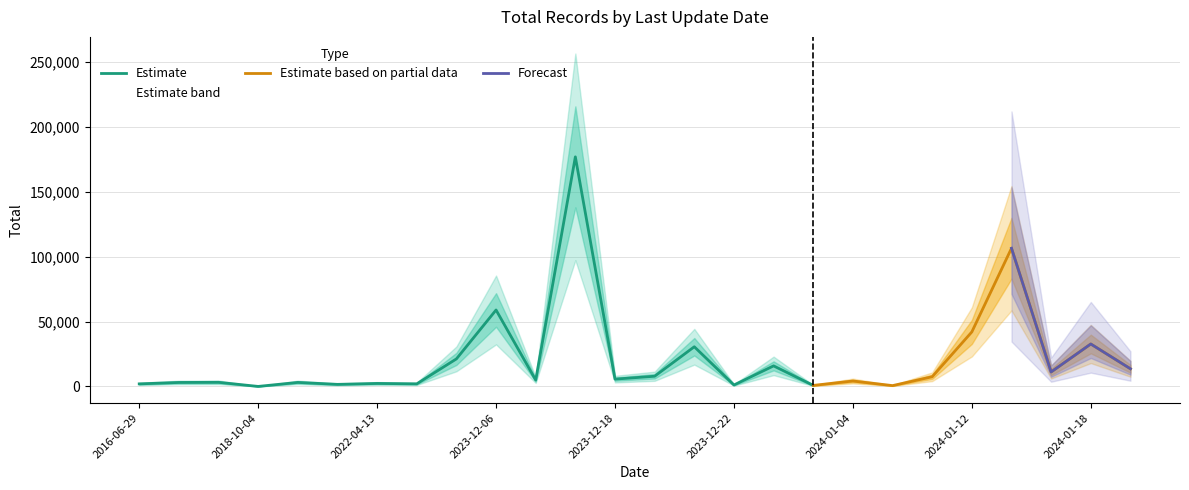

Where is Estimate nearest to the value 88481?

2023-12-06